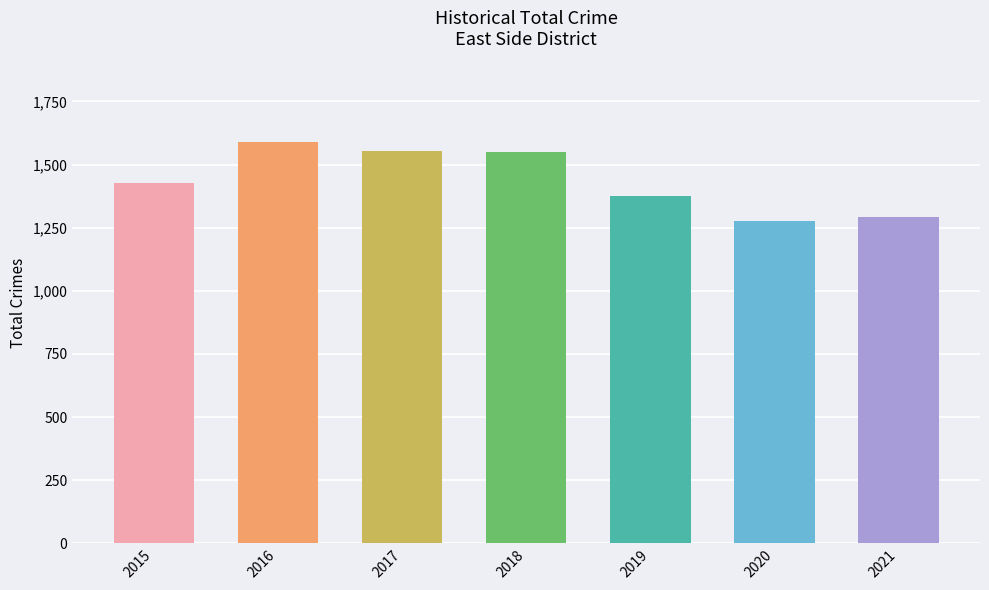

At which label is the value closest to 1434?

2015